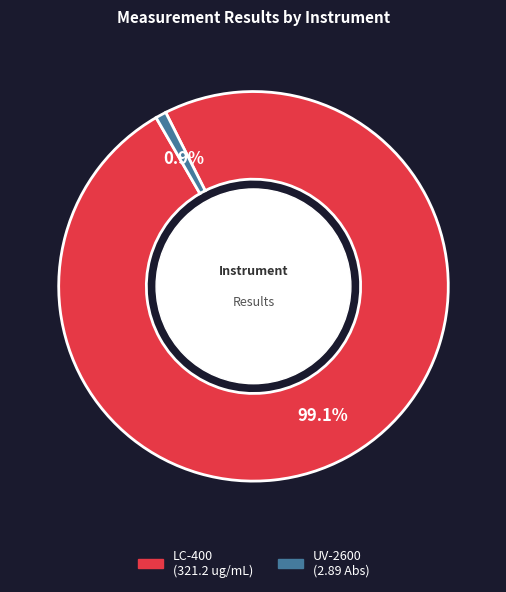

Does any single category account for the majority?

Yes